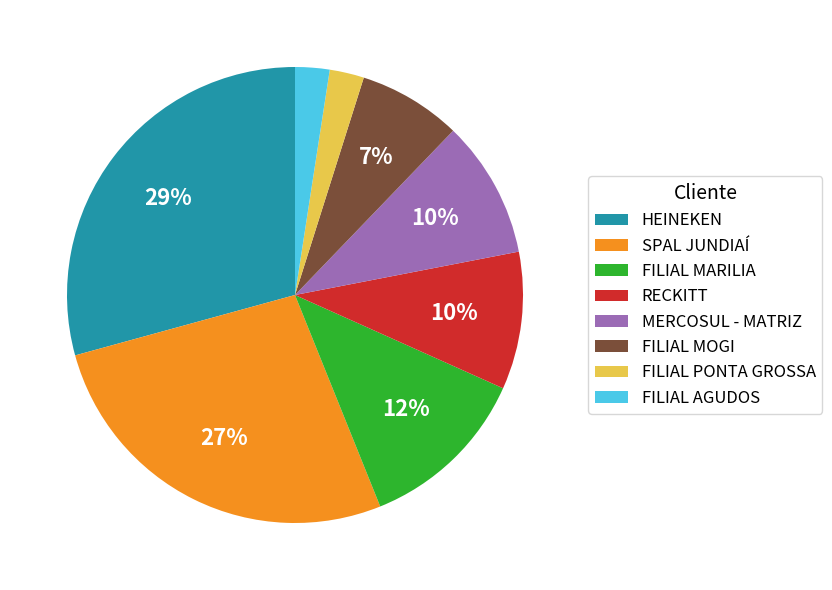

Does FILIAL MARILIA represent more than half of the total?

No